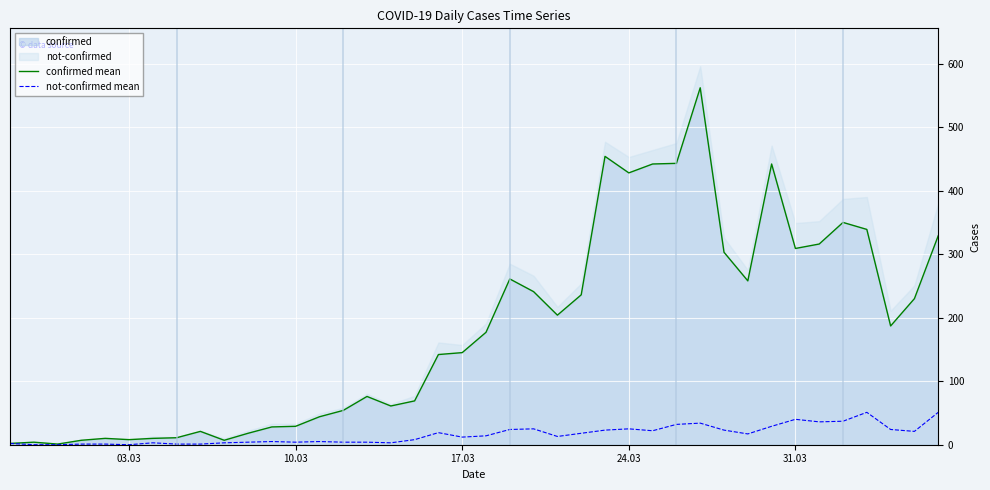

What is the maximum value for not-confirmed mean?

51